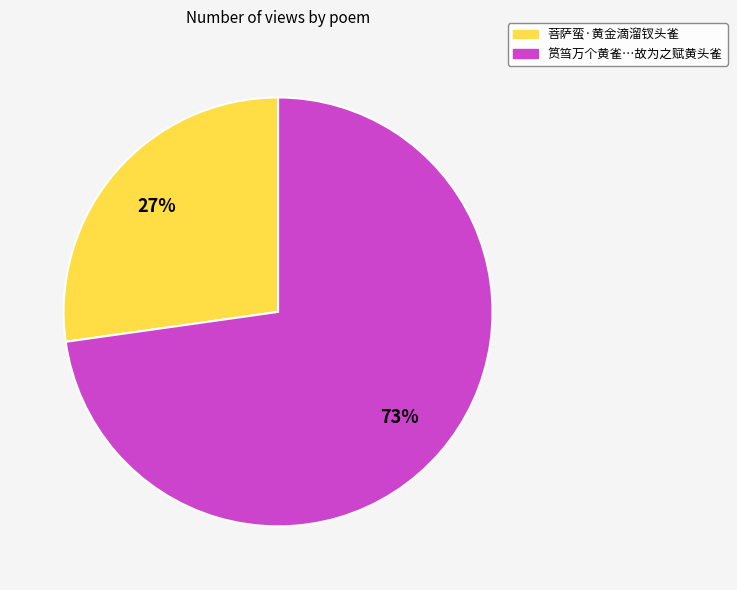

Is there any slice that represents more than half of the pie?

Yes